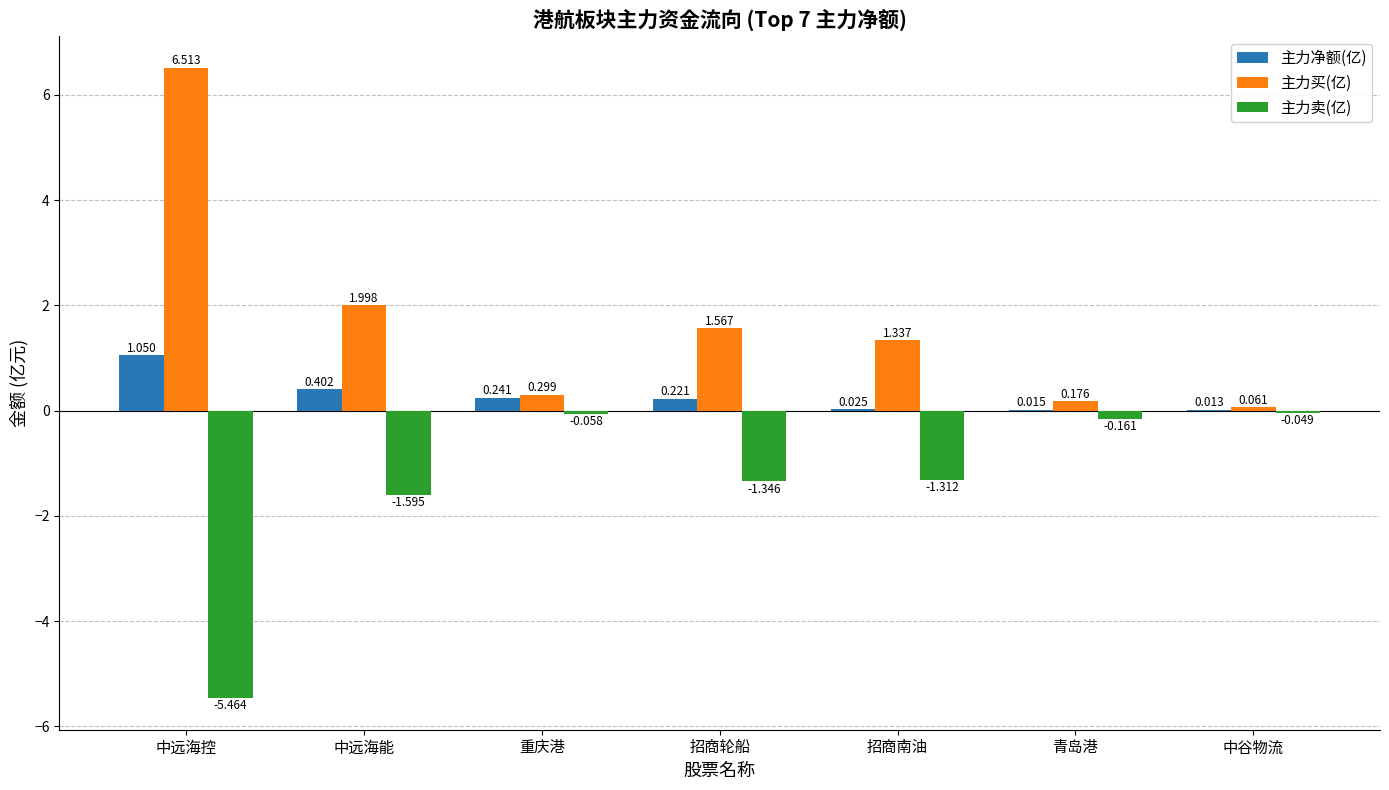

Is the value of 主力买(亿) at 中远海能 greater than the value of 主力净额(亿) at 中远海能?

Yes